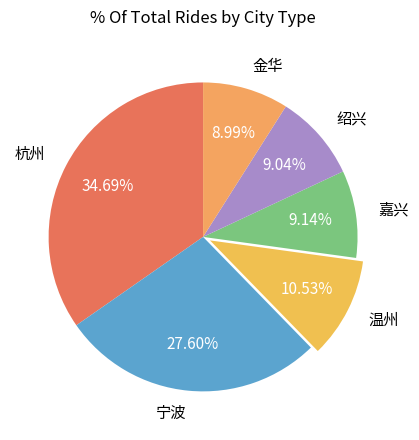

What percentage is NOT represented by 温州?

89.5%